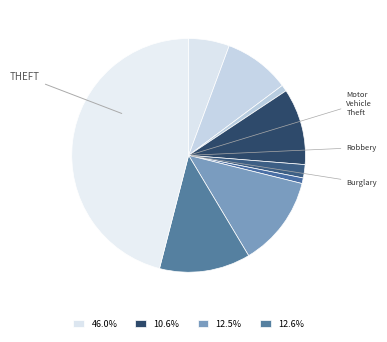

Is there any slice that represents more than half of the pie?

No